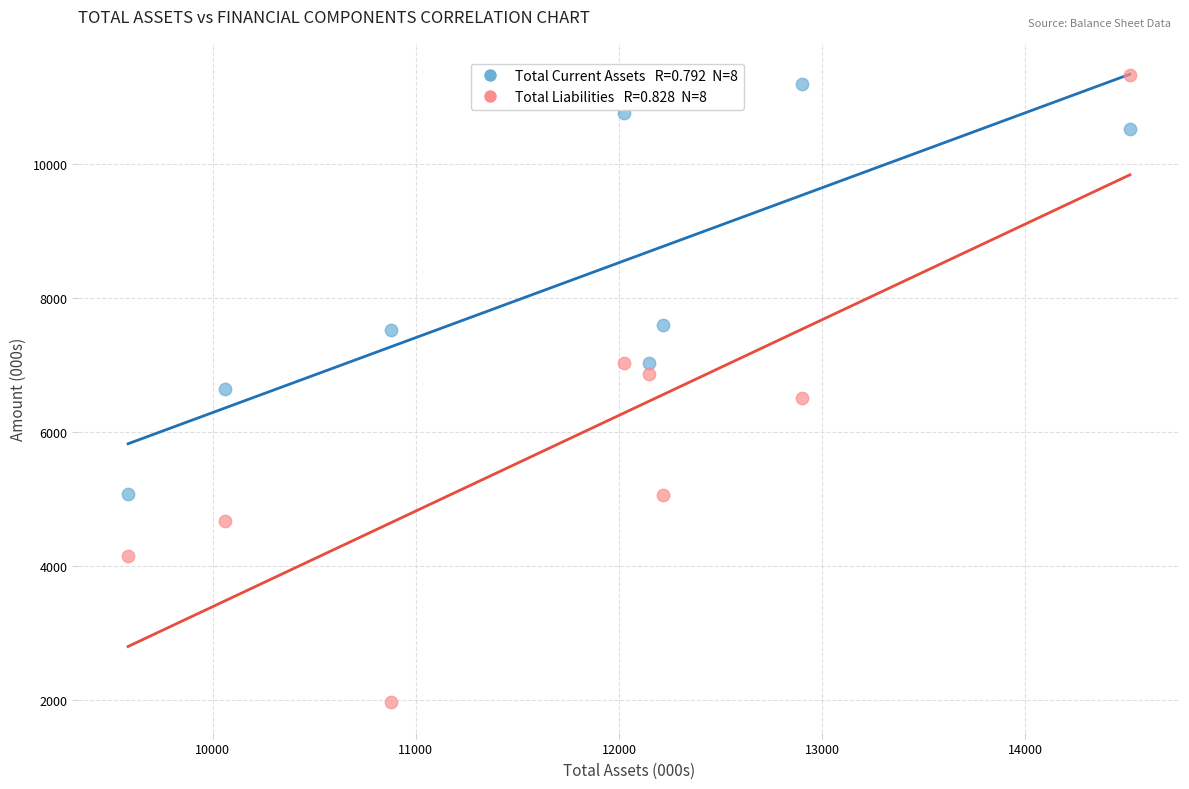

Across all data points, what is the range of Y values (max minus min)?

9356